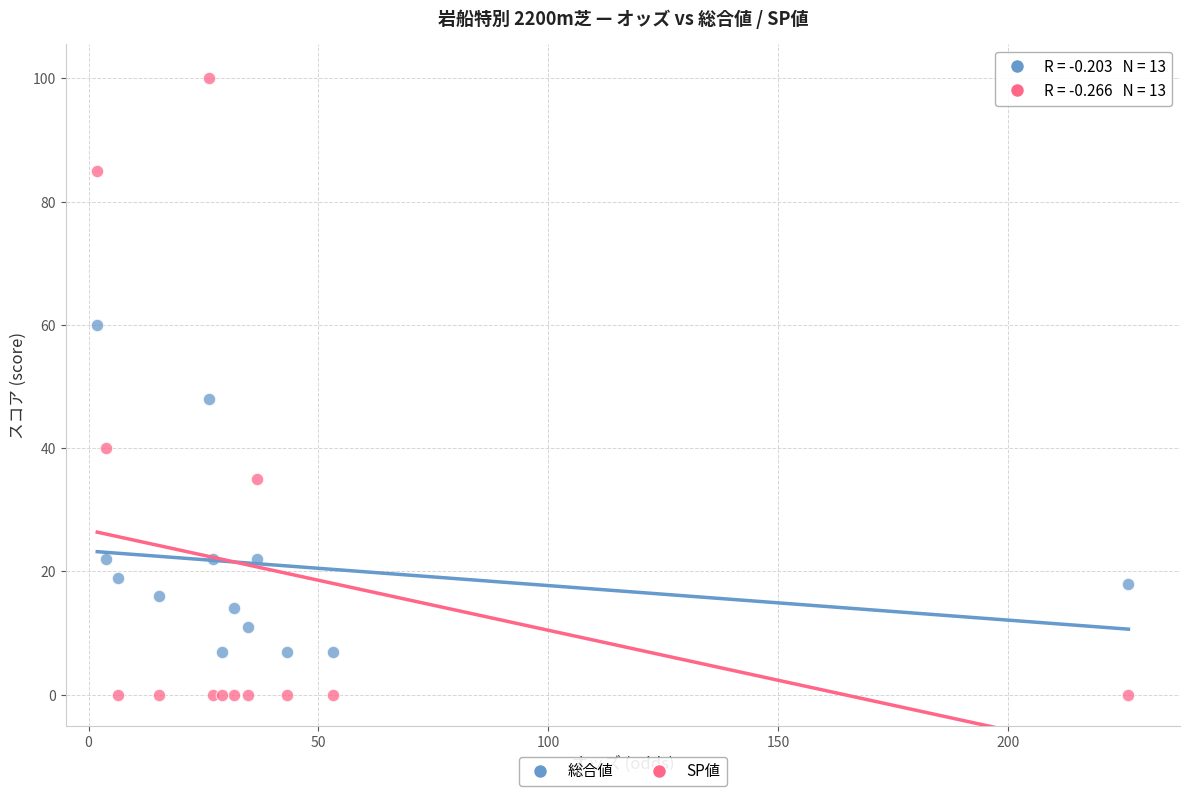

In the 総合値 series, what Y value is closest to 33?

22